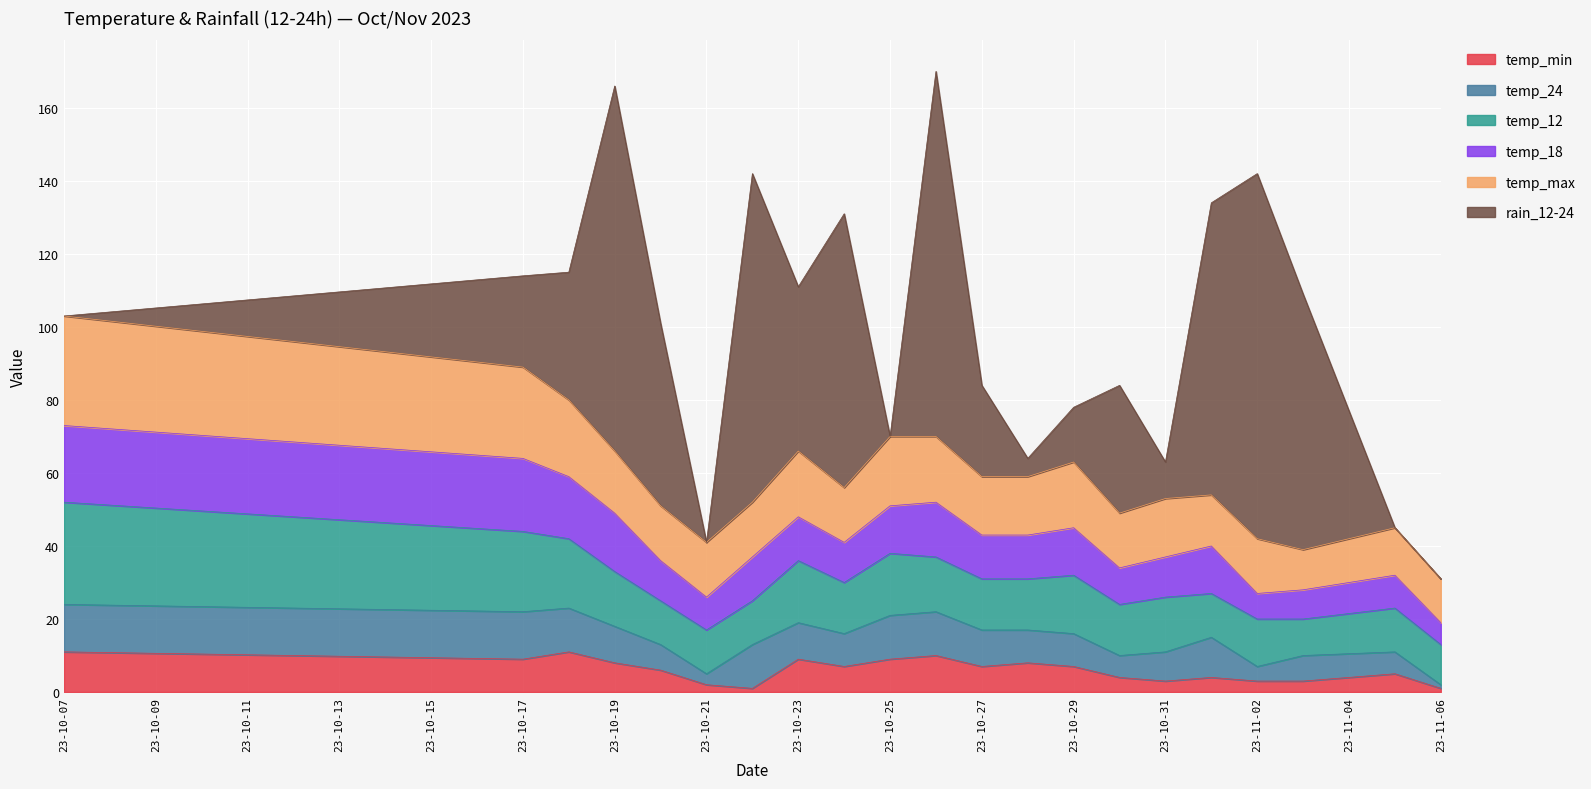

True or false: rain_12-24 has a value of 36 at 2023-11-06.

False